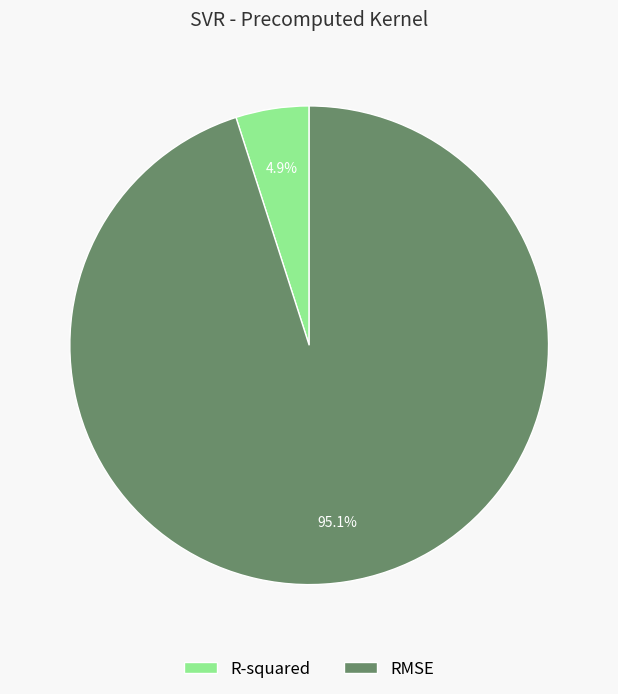

Combined, what portion of the pie is RMSE and R-squared?

100.0%